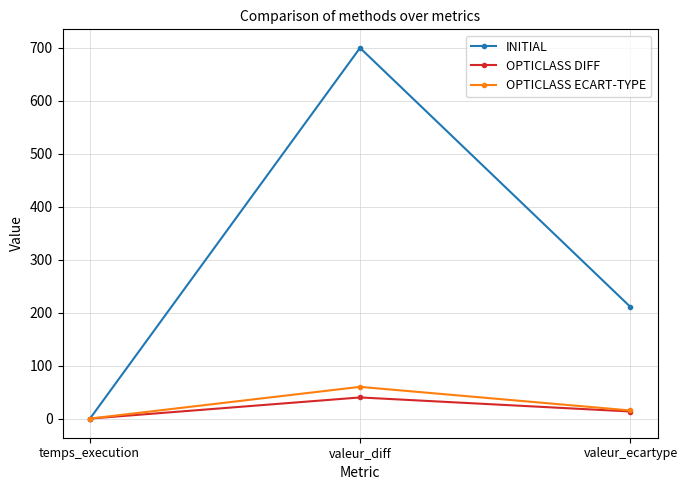

At how many categories does at least one series exceed 670?

1